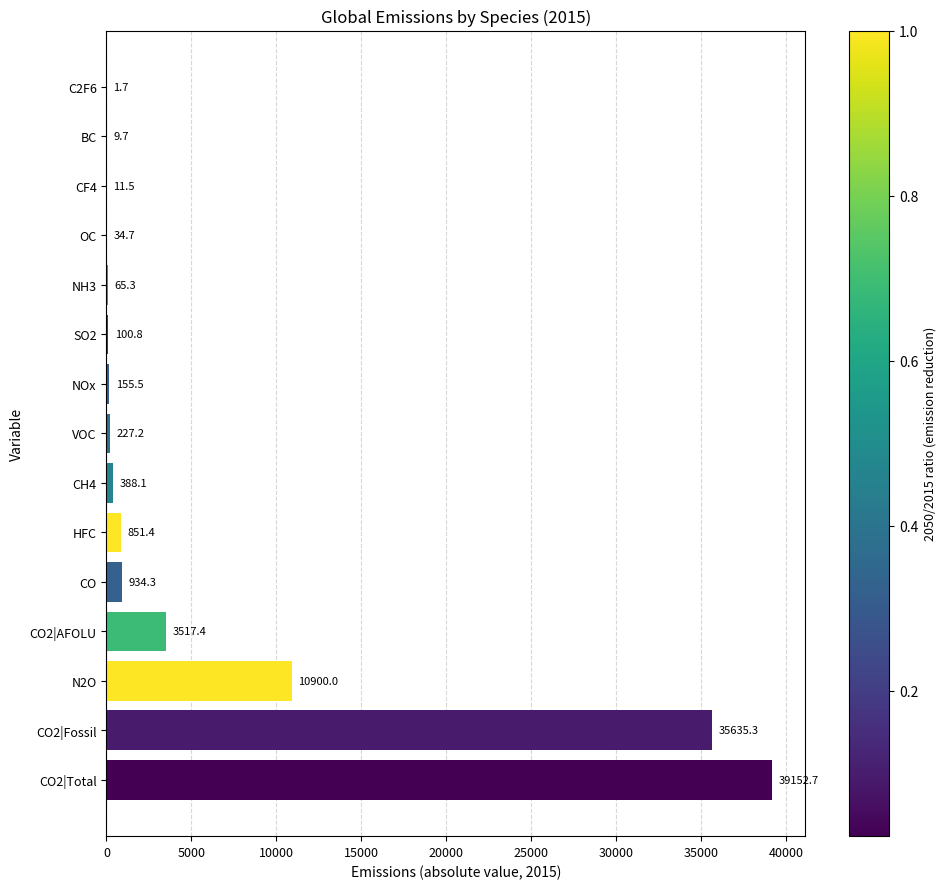

Reading bottom to top, list all the values displayed in this chart.

CO2|Total=39152.7	CO2|Fossil=35635.3	N2O=10900.0	CO2|AFOLU=3517.4	CO=934.3	HFC=851.4	CH4=388.1	VOC=227.2	NOx=155.5	SO2=100.8	NH3=65.3	OC=34.7	CF4=11.5	BC=9.7	C2F6=1.7